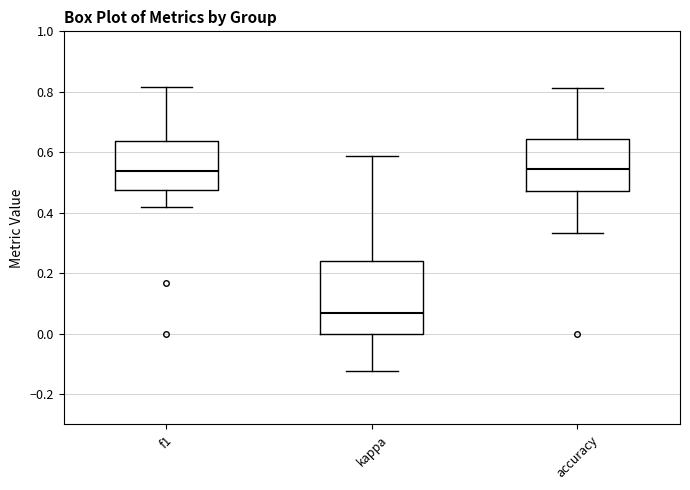

Which box has the lowest median line?

kappa